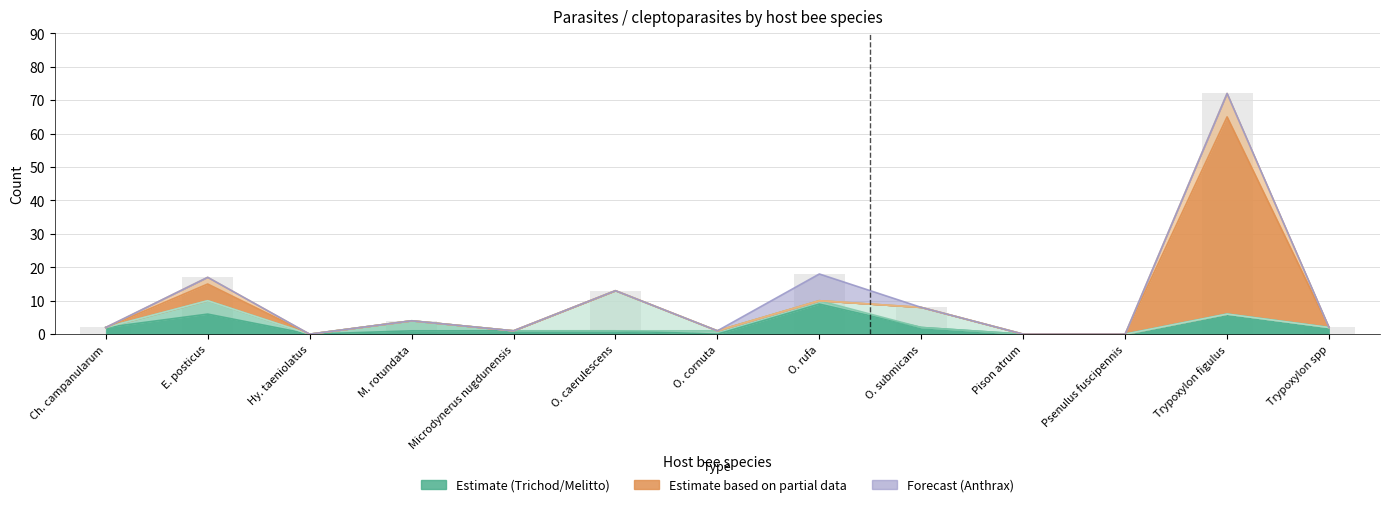

How many categories are shown in the chart?

13